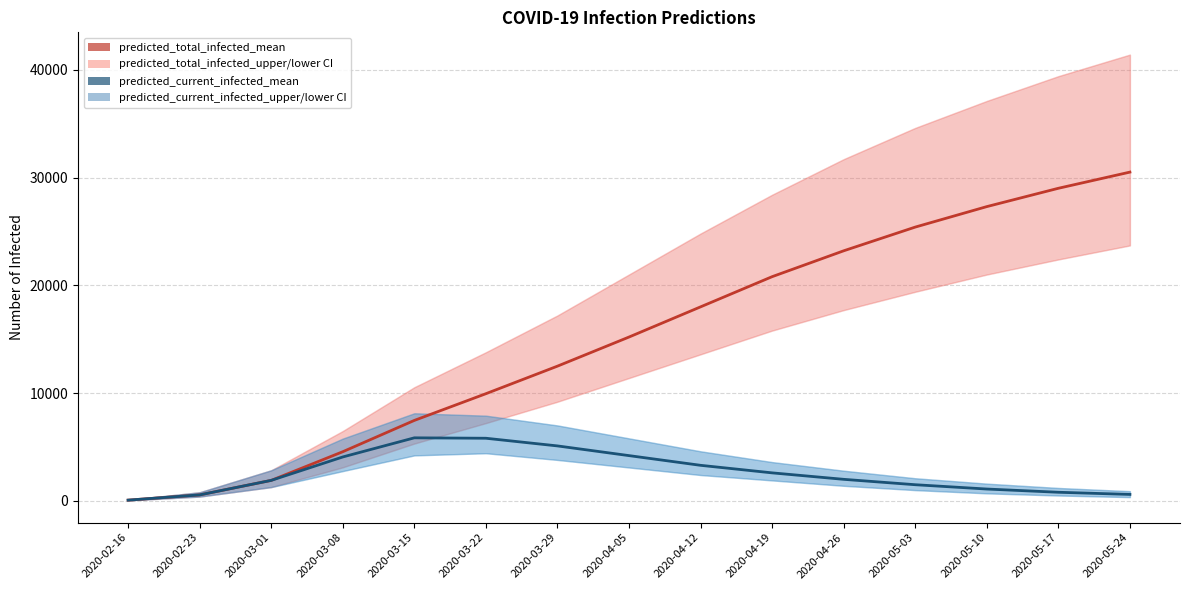

Where is the first local maximum for predicted_current_infected_mean?

2020-03-15